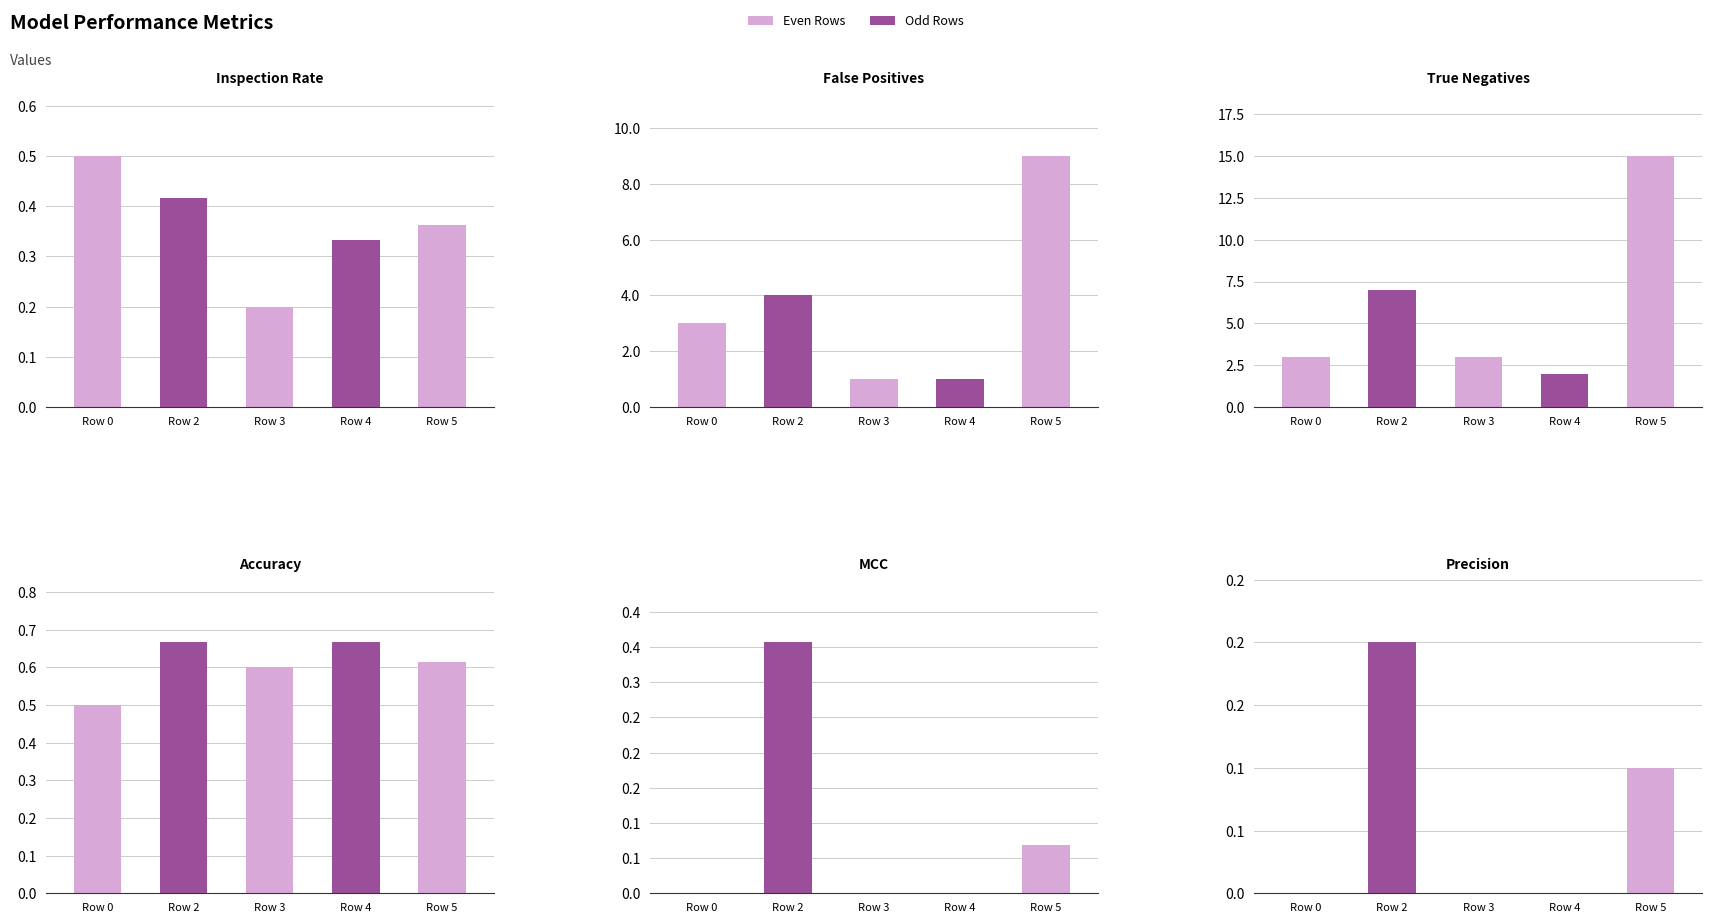

Which label corresponds to the smallest value in the chart?

Row 3